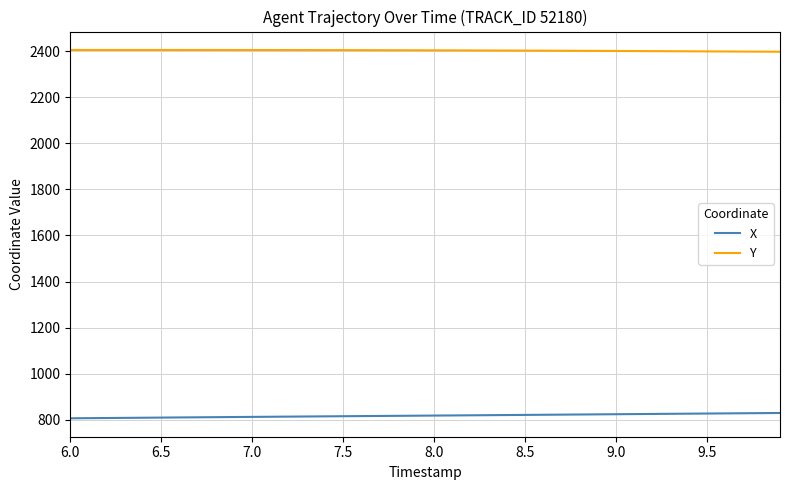

True or false: X and Y cross at least once.

False